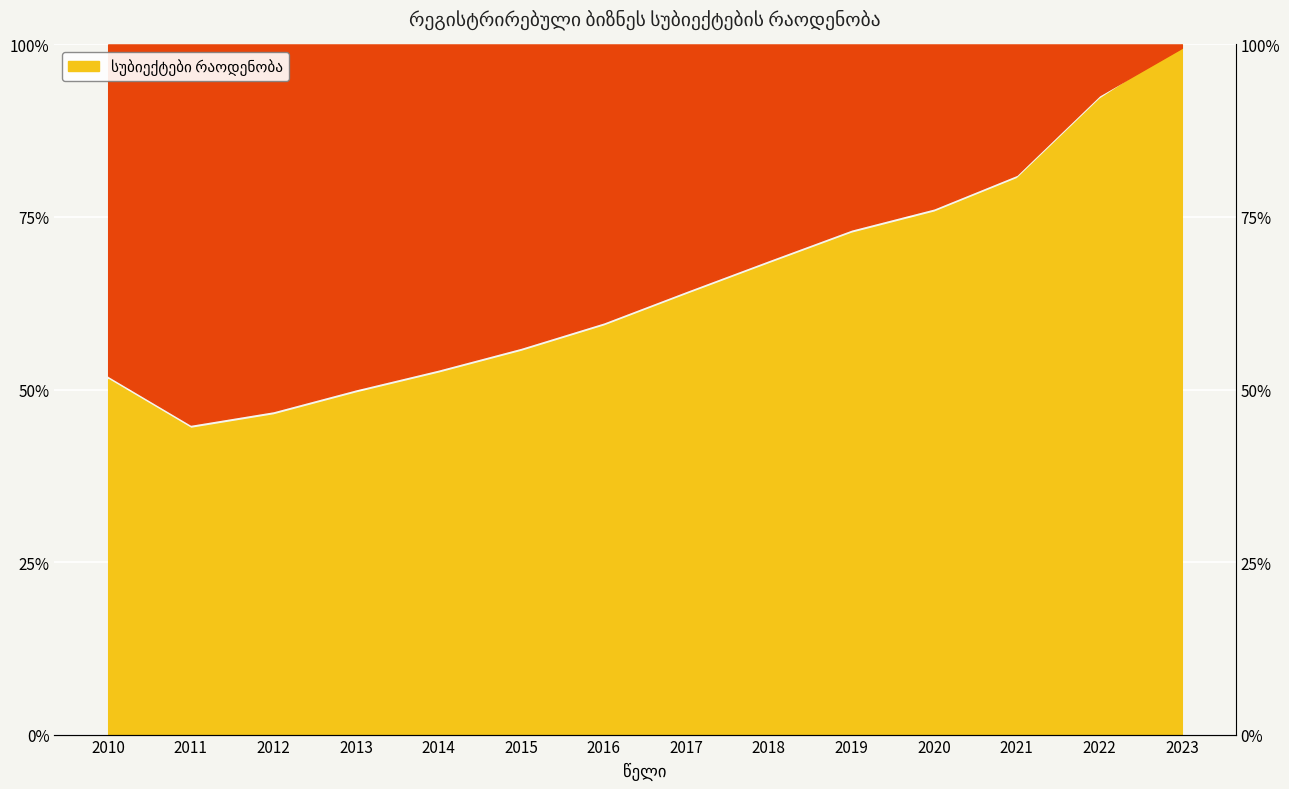

What is the ratio of the value at 2021 to the value at 2018?

1.2